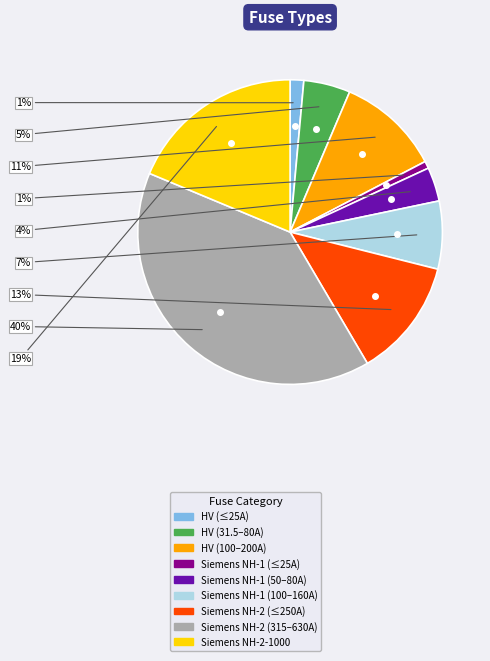

Is it true that Siemens NH-2-1000 is 8% of the pie?

False